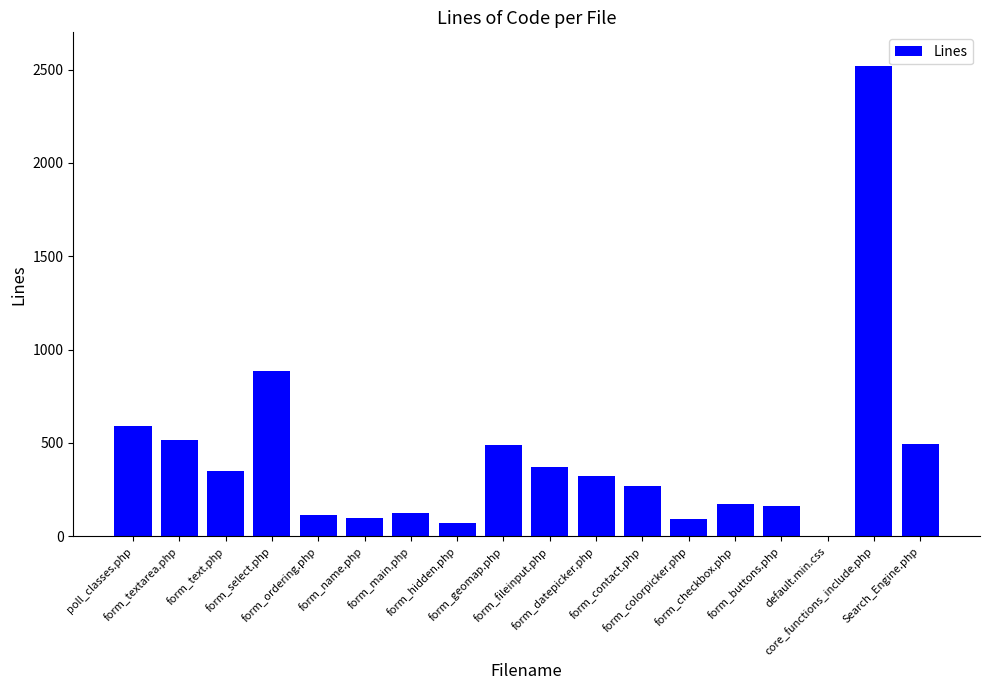

What is the sum of all values?

7646